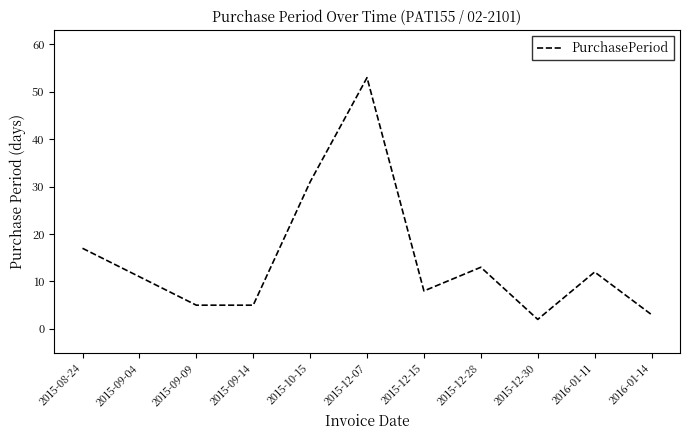

What is the difference between the maximum and second lowest values?

50